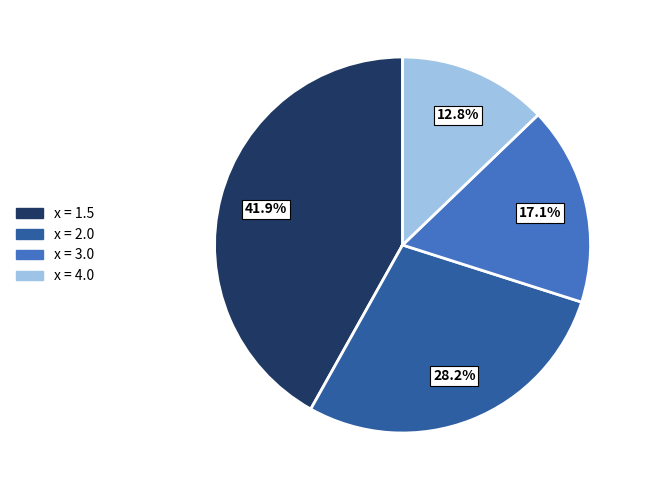

Is there any slice that represents more than half of the pie?

No